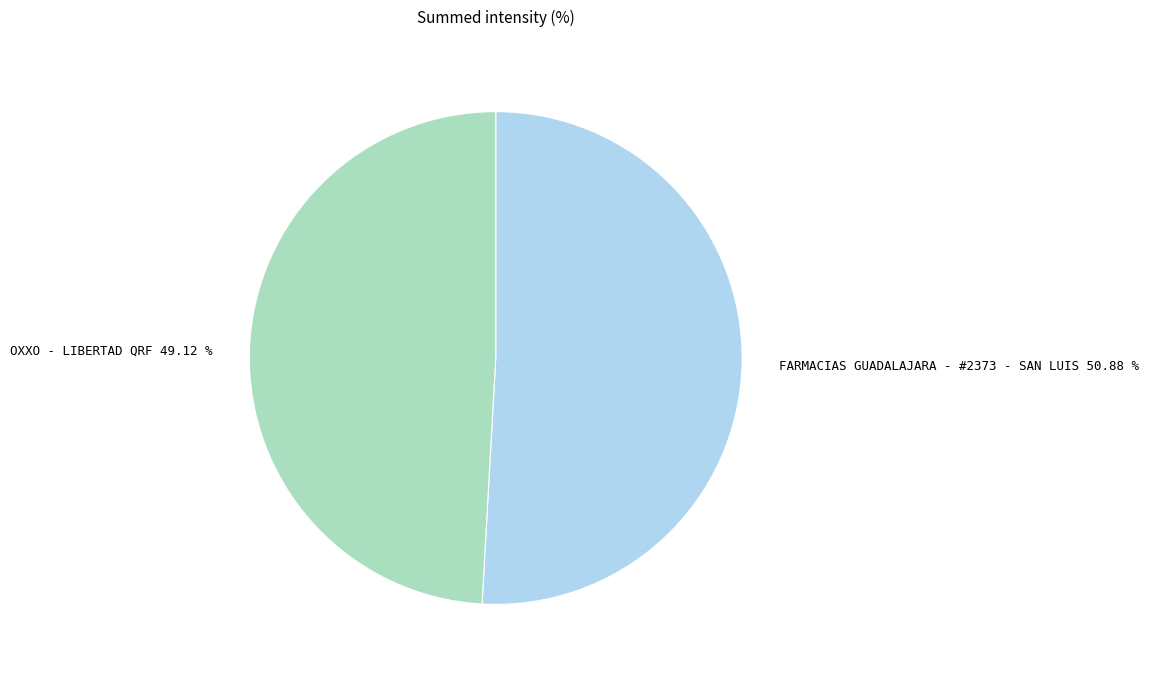

How many segments does this pie chart have?

2